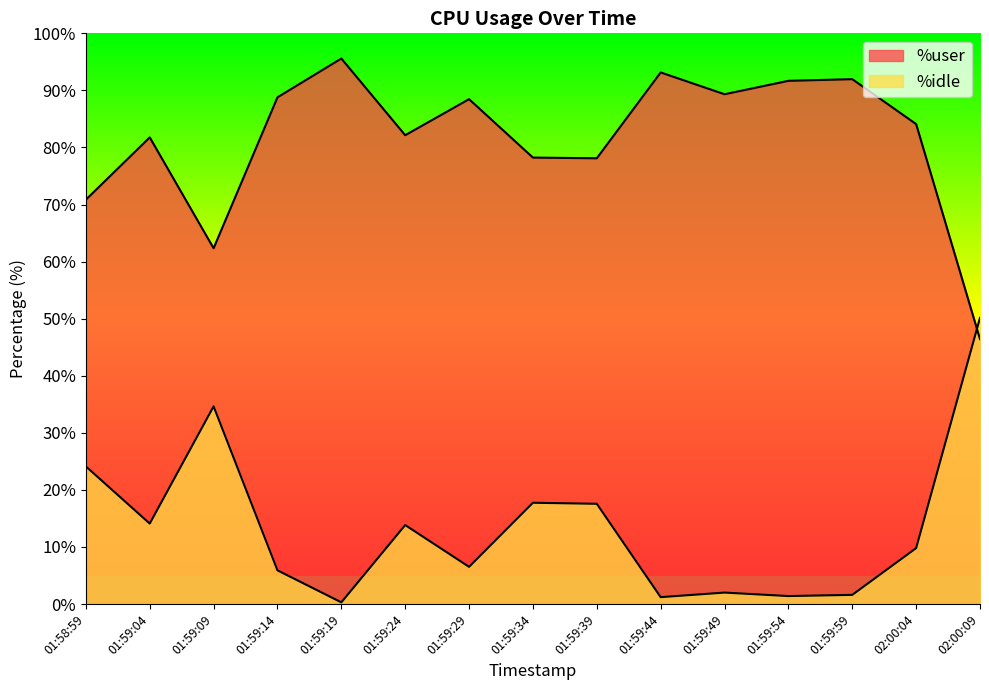

Reading right to left, transcribe all the data shown in this chart.

%user: 02:00:09=46.4	02:00:04=84.1	01:59:59=92.0	01:59:54=91.7	01:59:49=89.3	01:59:44=93.2	01:59:39=78.1	01:59:34=78.2	01:59:29=88.5	01:59:24=82.2	01:59:19=95.6	01:59:14=88.8	01:59:09=62.3	01:59:04=81.8	01:58:59=70.8
%idle: 02:00:09=50.1	02:00:04=9.8	01:59:59=1.6	01:59:54=1.4	01:59:49=2.0	01:59:44=1.2	01:59:39=17.6	01:59:34=17.8	01:59:29=6.5	01:59:24=13.8	01:59:19=0.3	01:59:14=5.9	01:59:09=34.6	01:59:04=14.1	01:58:59=24.1